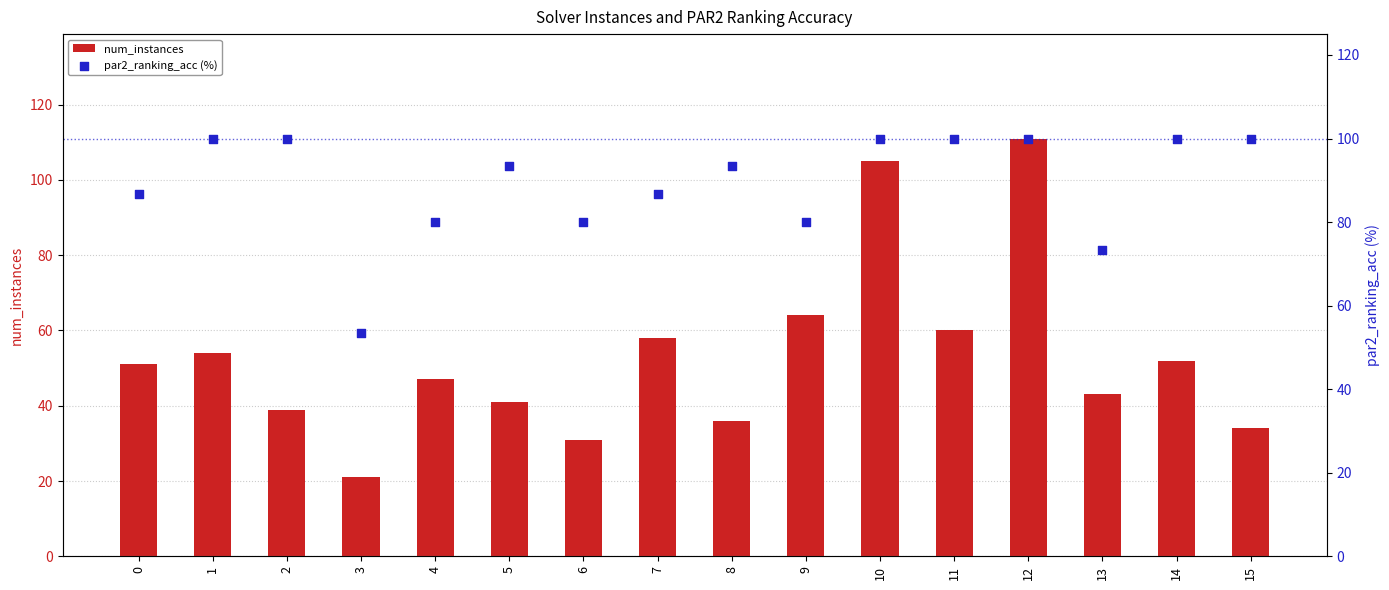

Which series has the largest total across all categories?

par2_ranking_acc (%)